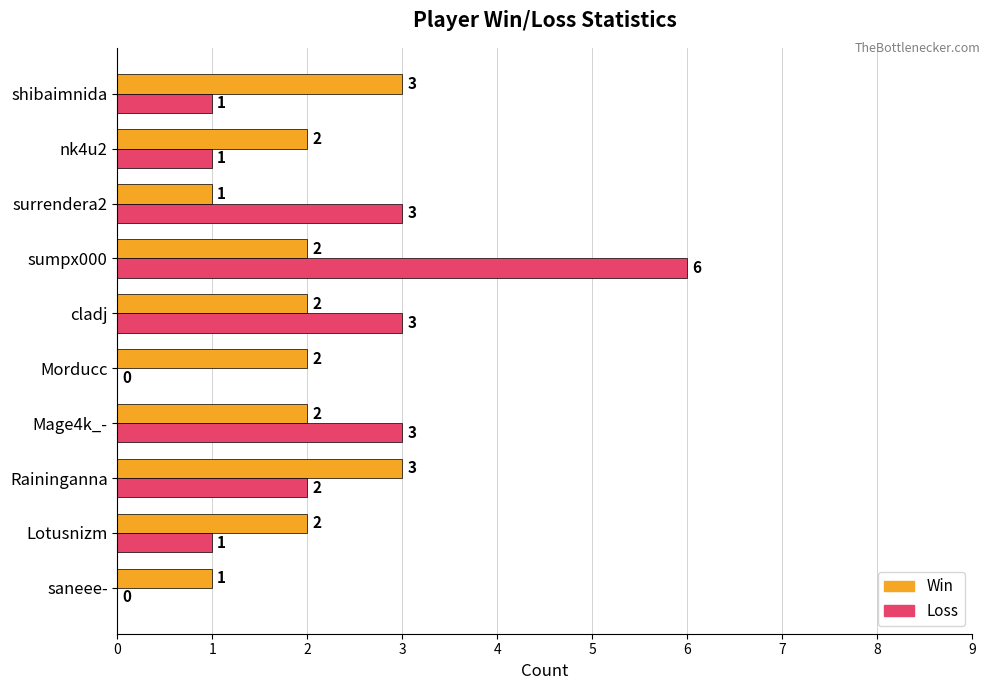

Which category has the highest value across all series?

sumpx000